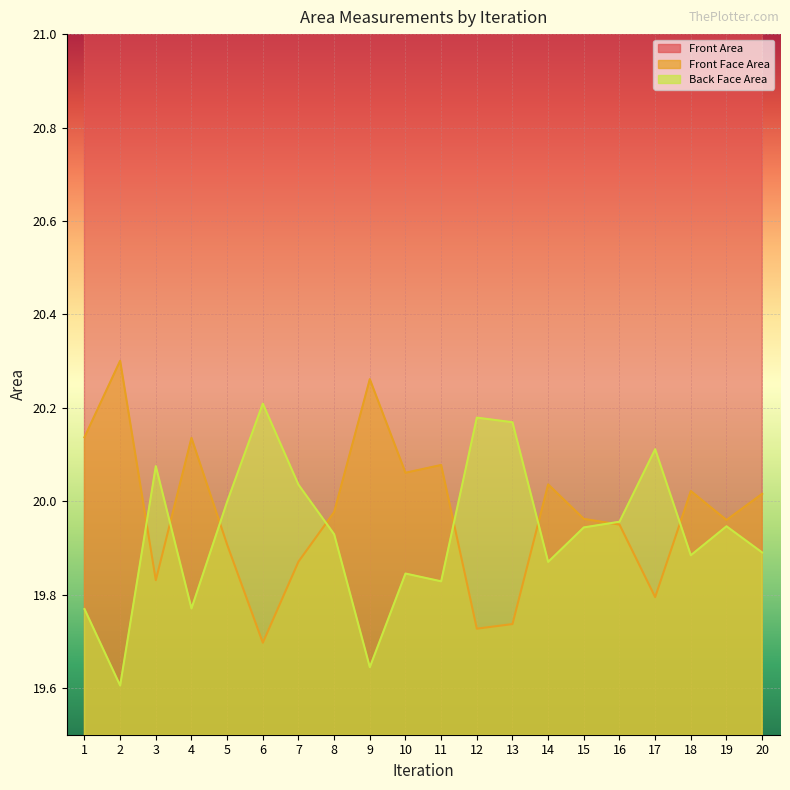

True or false: Back Face Area has more than 0 interior local peaks.

True